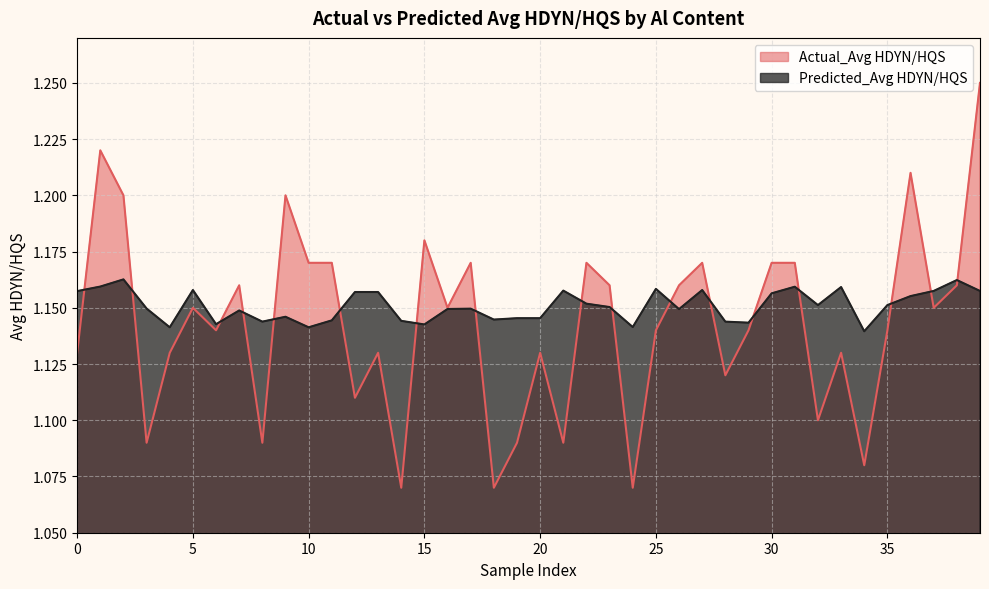

Rank the series by their maximum value, from highest to lowest.

Actual_Avg HDYN/HQS, Predicted_Avg HDYN/HQS